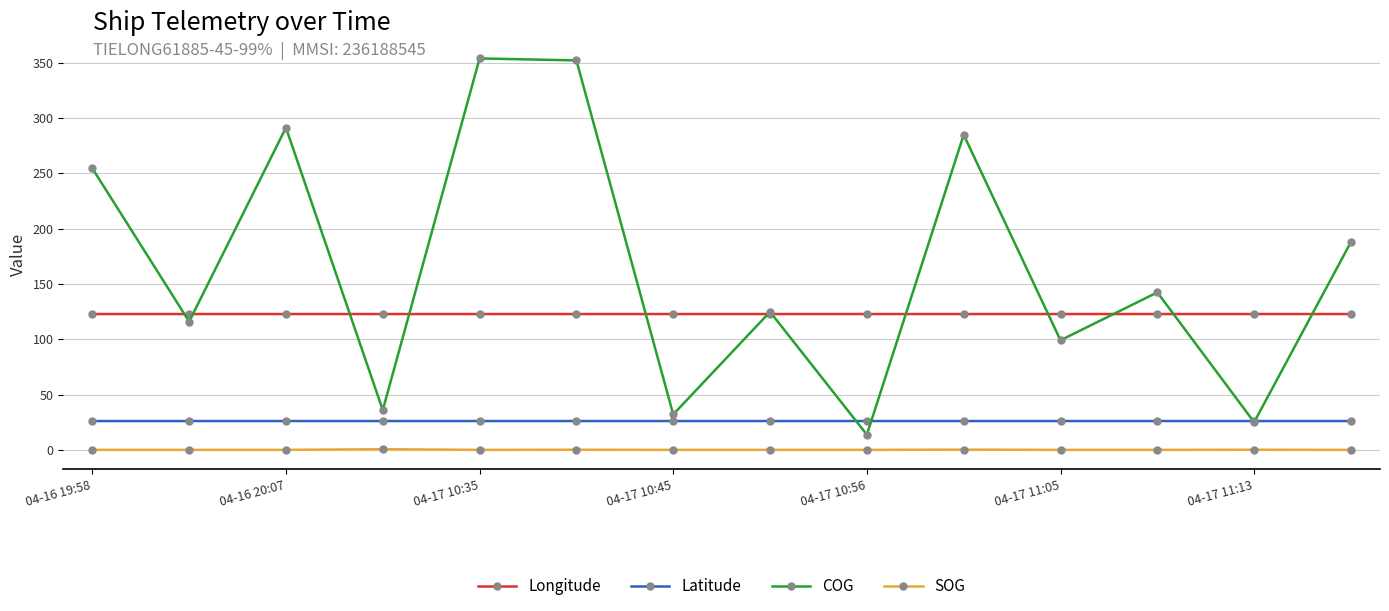

Which series has the widest spread of values?

COG